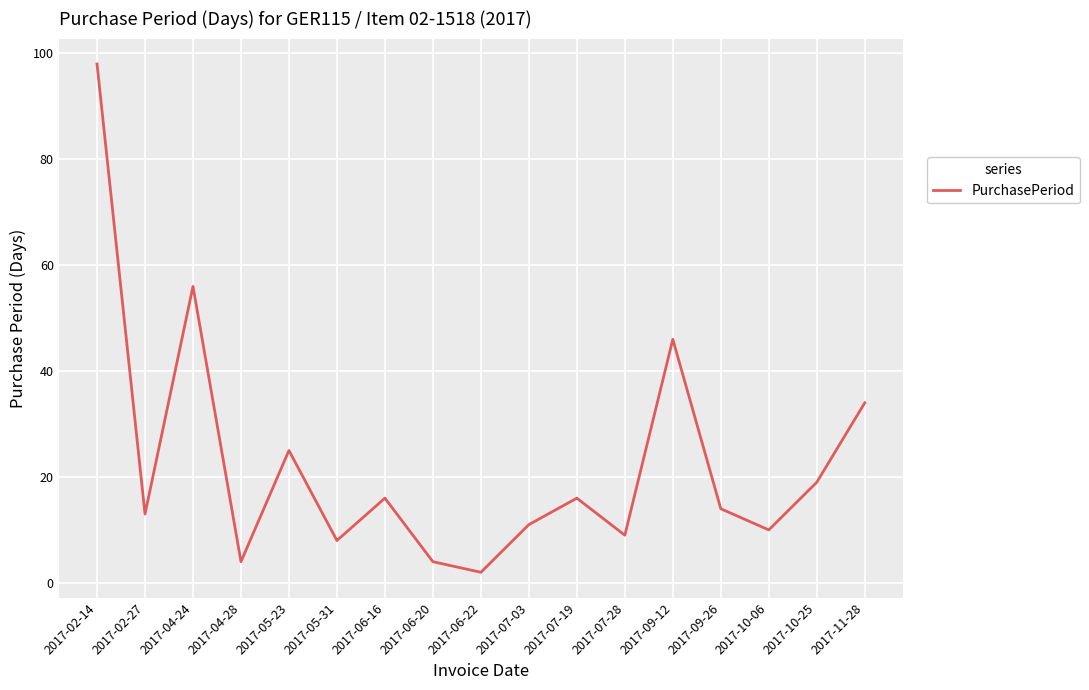

Approximately how many times larger is the value at 2017-11-28 compared to 2017-04-28?

8.5